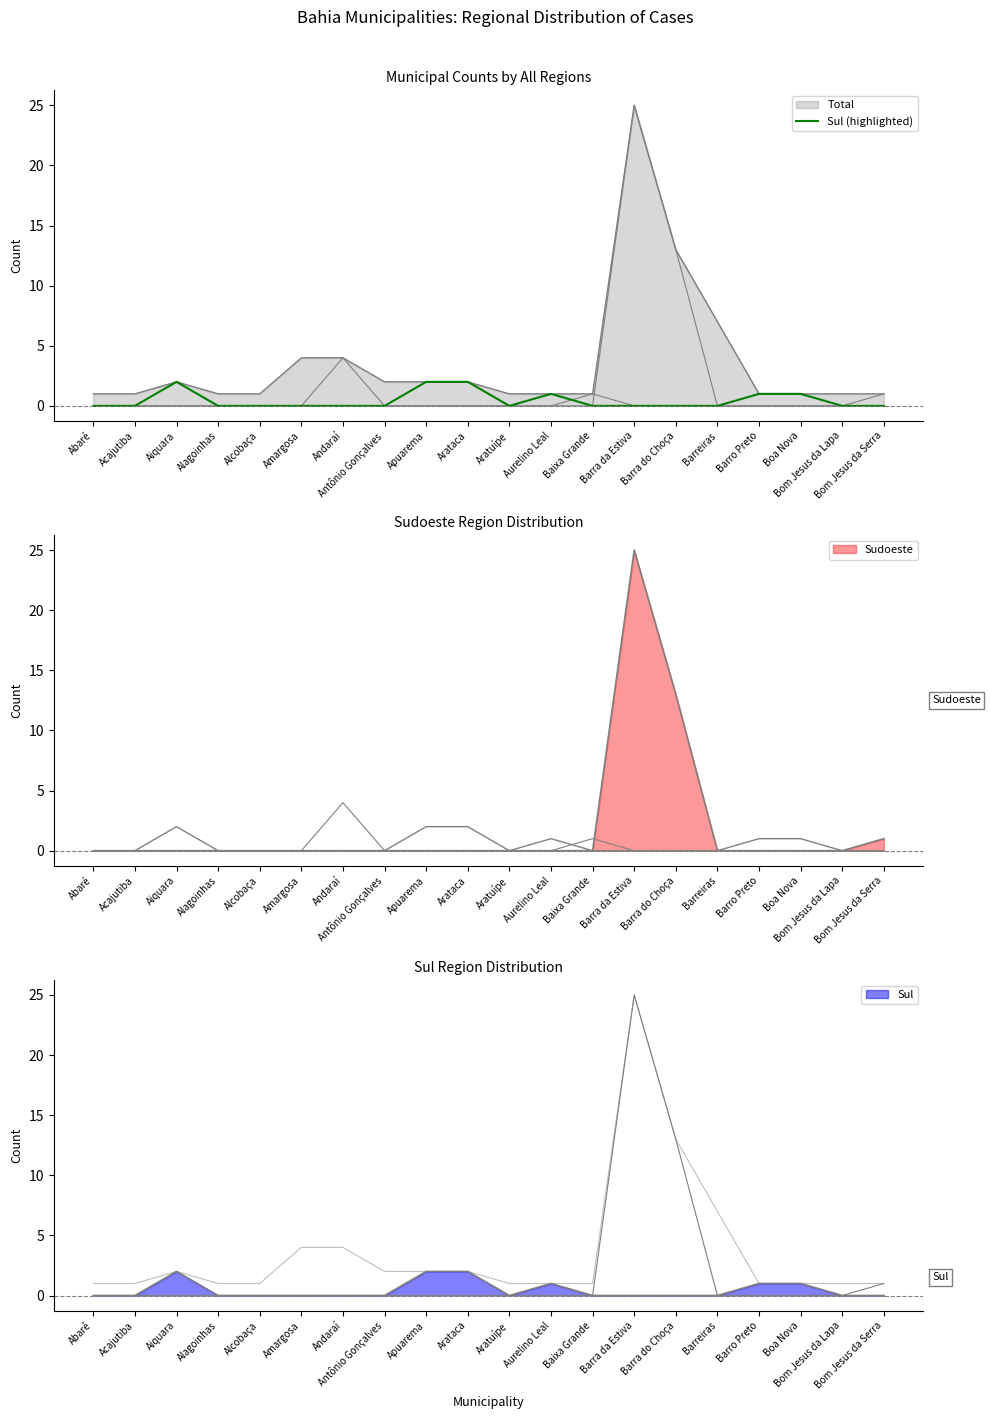

List the labels in order of value, largest first.

Aiquara, Apuarema, Arataca, Aurelino Leal, Barro Preto, Boa Nova, Abaré, Acajutiba, Alagoinhas, Alcobaça, Amargosa, Andaraí, Antônio Gonçalves, Aratuípe, Baixa Grande, Barra da Estiva, Barra do Choça, Barreiras, Bom Jesus da Lapa, Bom Jesus da Serra